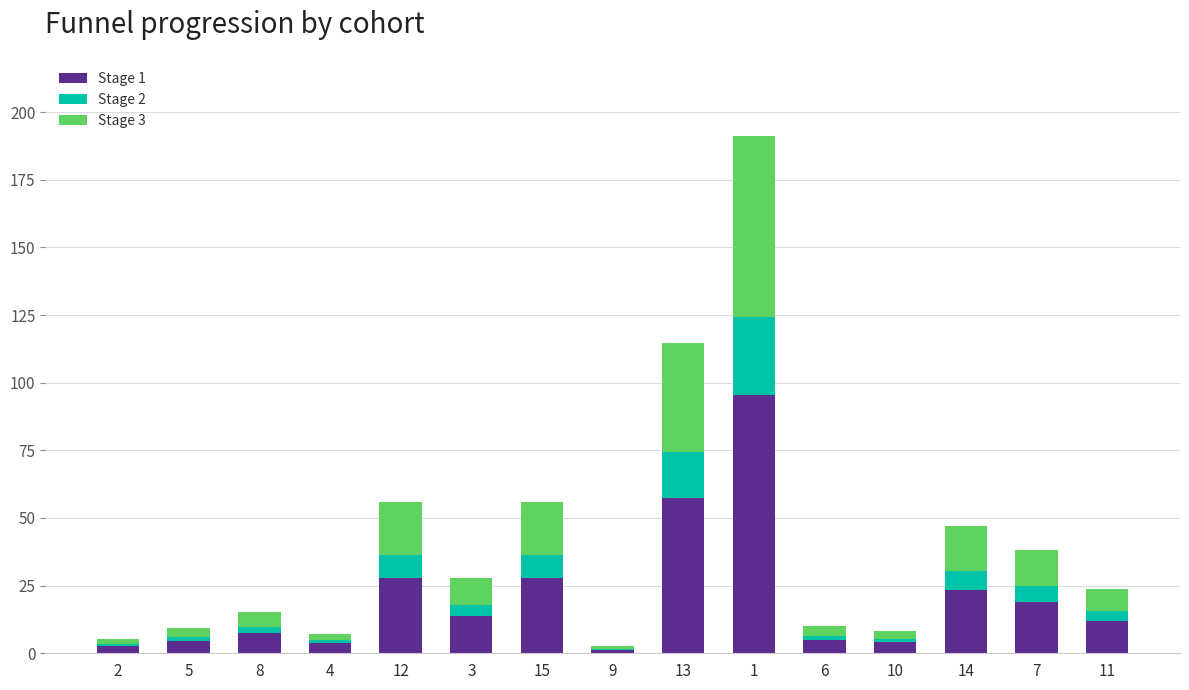

What is the highest value of the Stage 1 series?

95.5